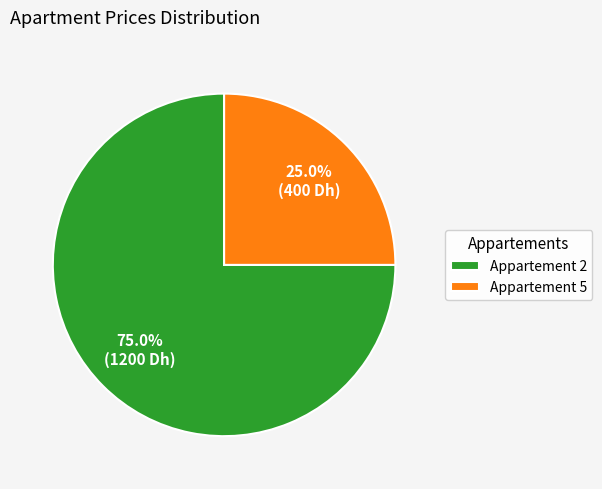

Is it true that Appartement 2 is 68% of the pie?

False